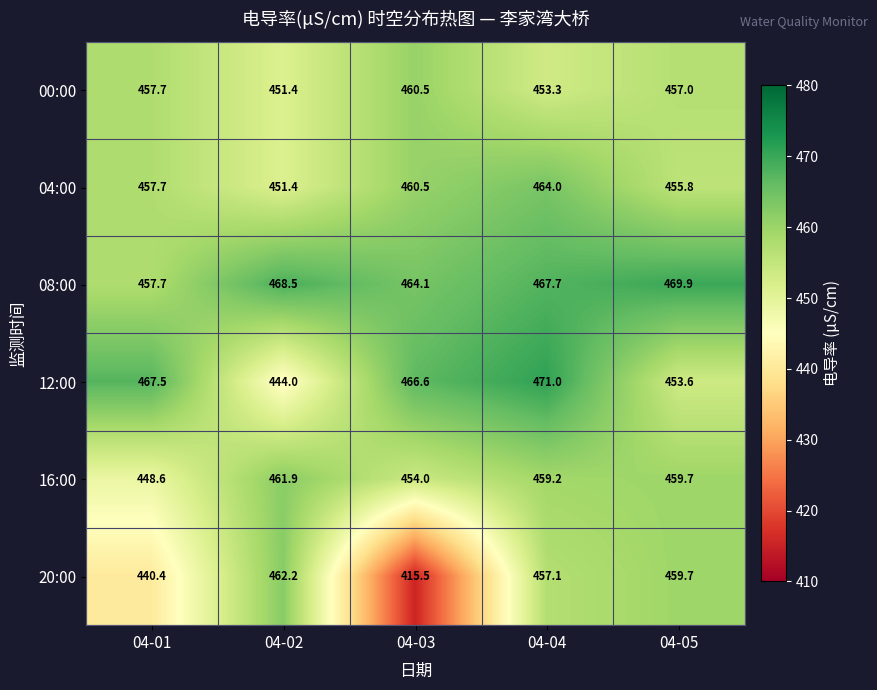

Rank the categories by 16:00 value from lowest to highest.

04-01, 04-03, 04-04, 04-05, 04-02